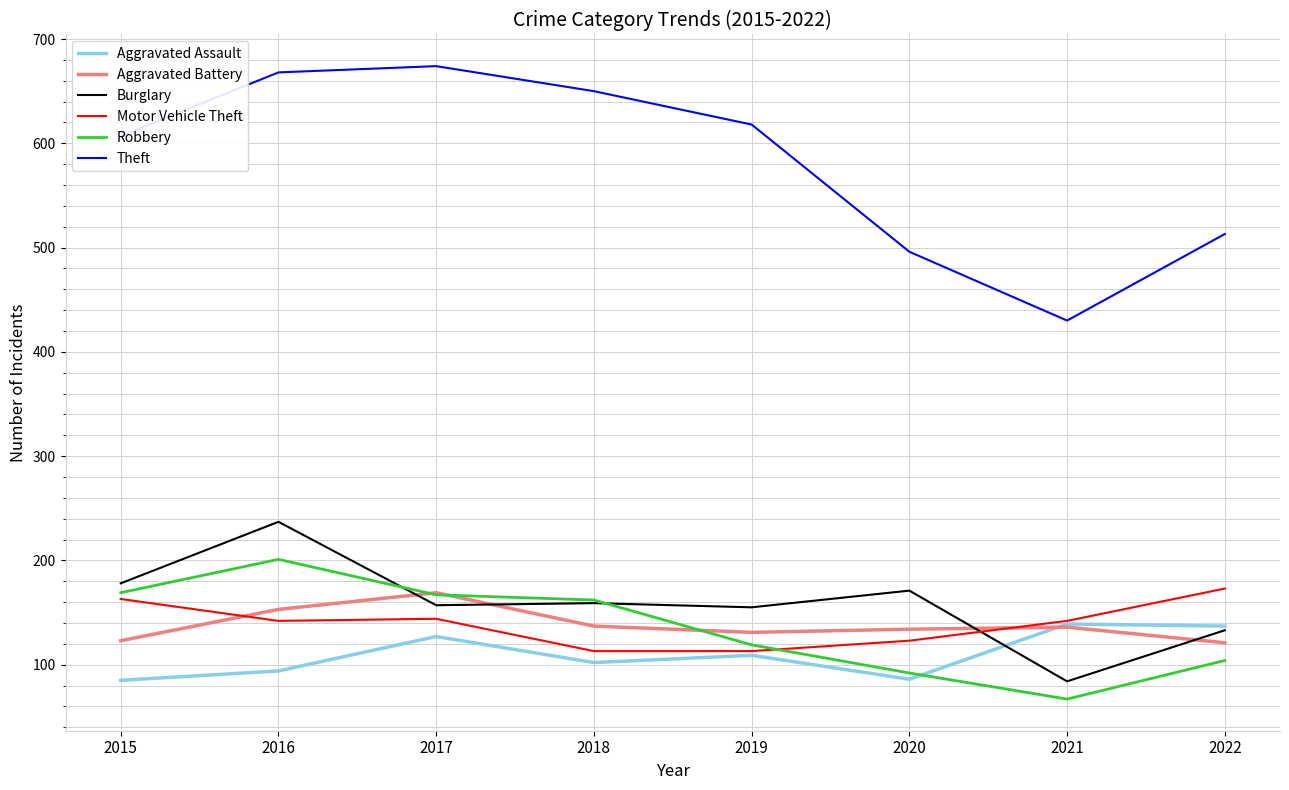

What are all the series names shown in the legend?

Aggravated Assault, Aggravated Battery, Burglary, Motor Vehicle Theft, Robbery, Theft